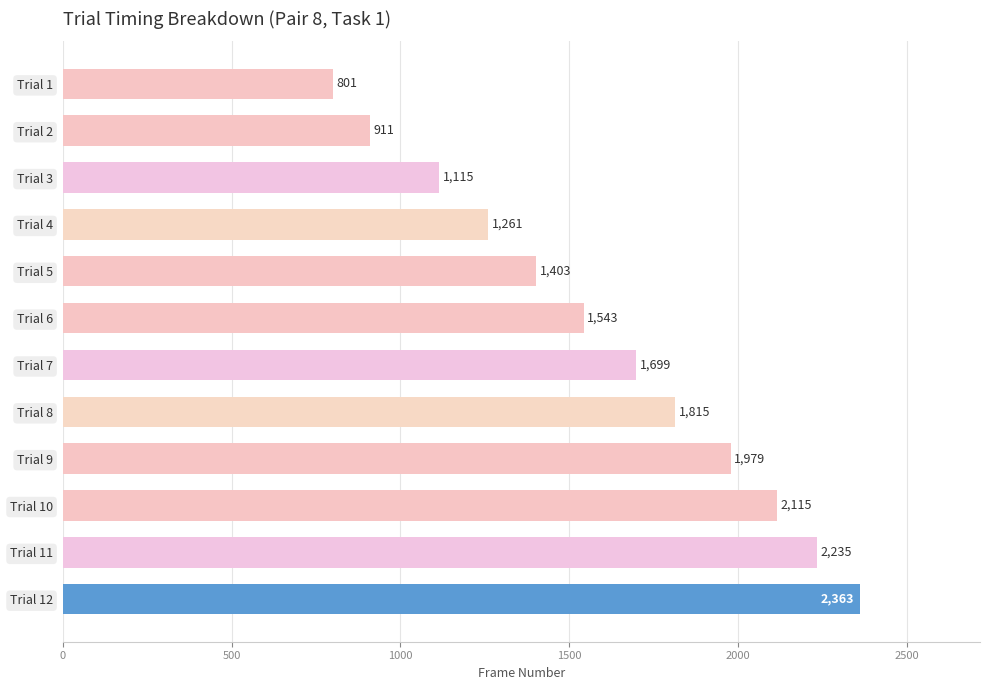

Does the chart contain stacked bars?

No